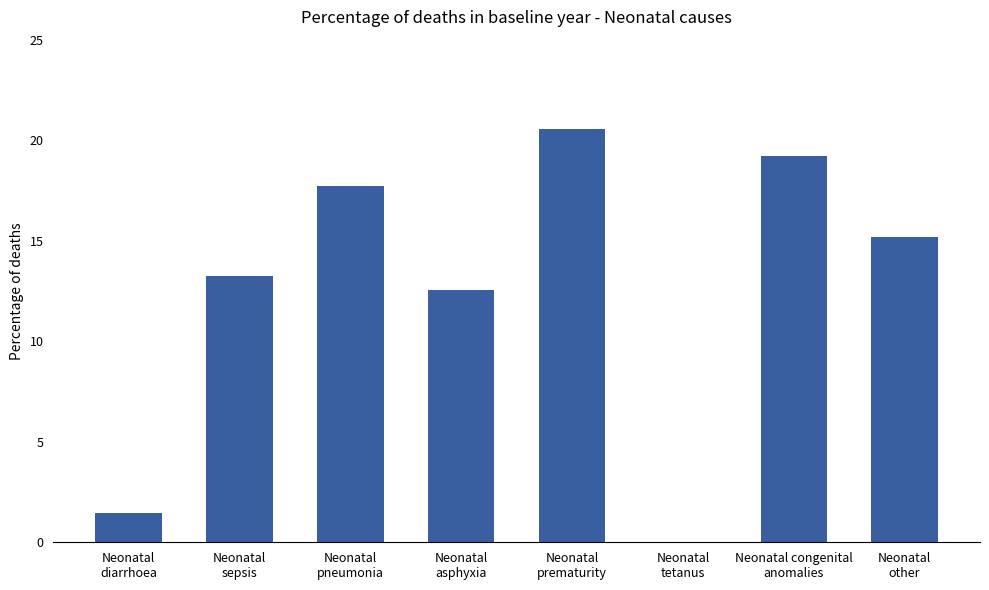

What is the sum of all values?

100.0